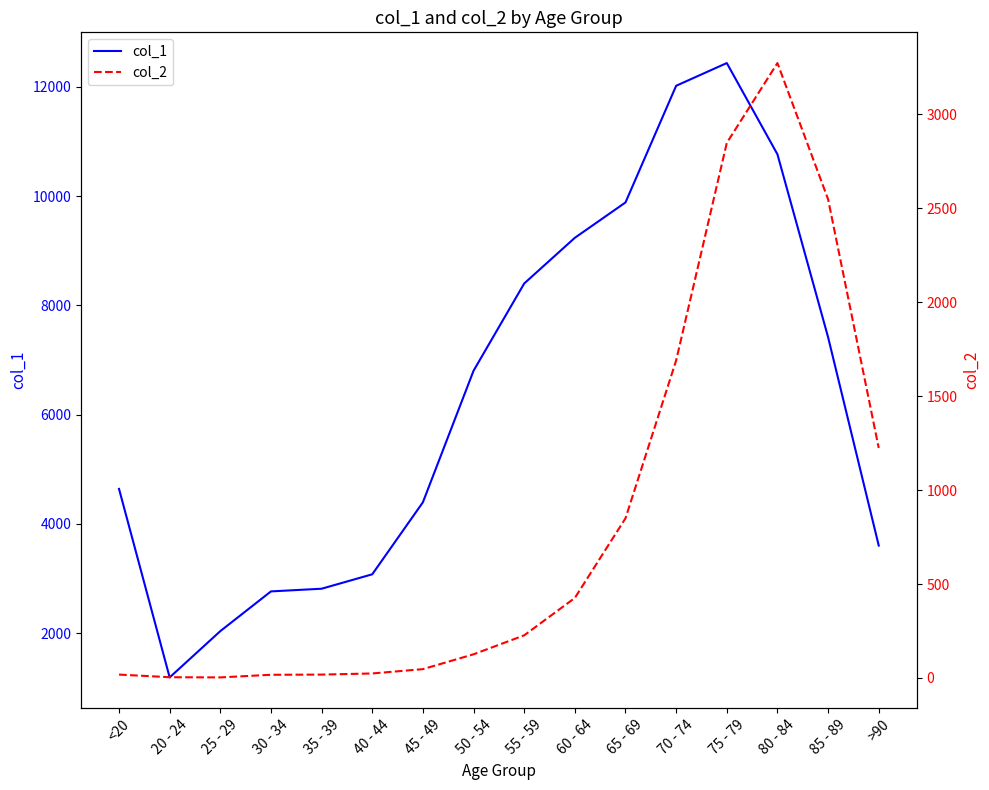

What is the sum of all col_1 values?

101482